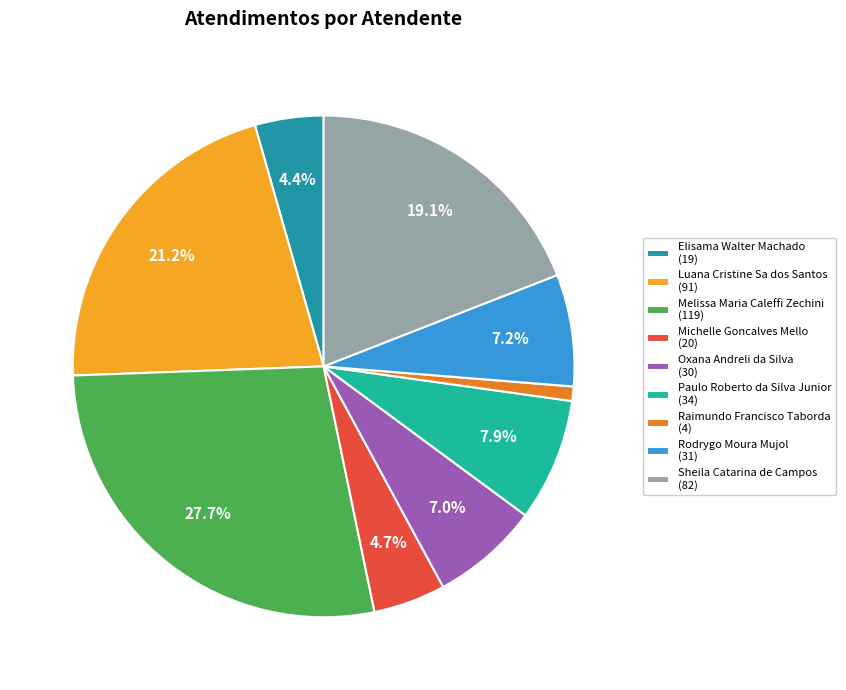

Rank the categories by value from lowest to highest.

Raimundo Francisco Taborda, Elisama Walter Machado, Michelle Goncalves Mello, Oxana Andreli da Silva, Rodrygo Moura Mujol, Paulo Roberto da Silva Junior, Sheila Catarina de Campos, Luana Cristine Sa dos Santos, Melissa Maria Caleffi Zechini